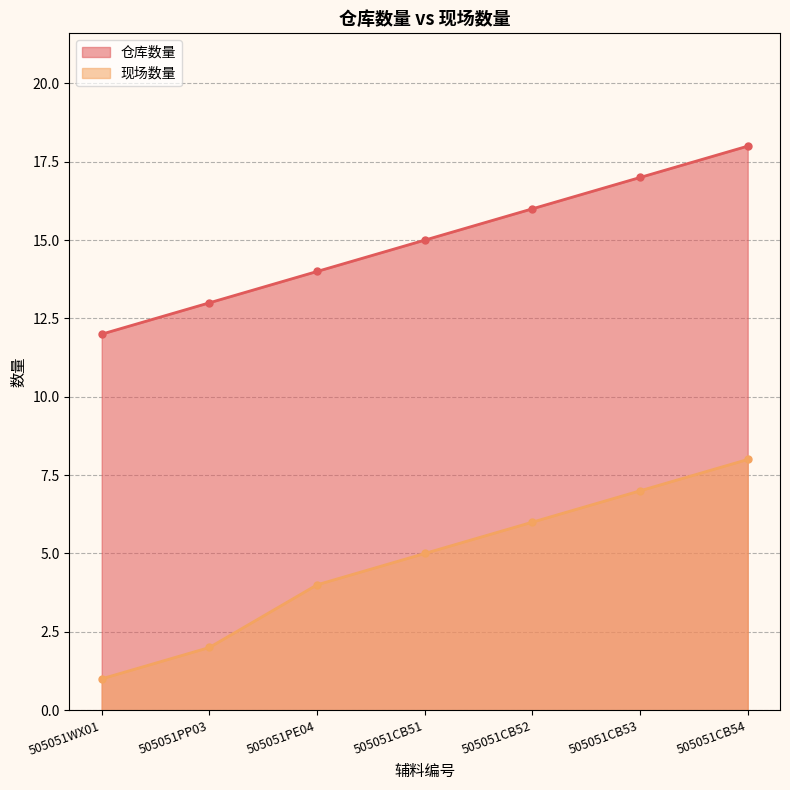

What position from the left is 505051WX01?

1